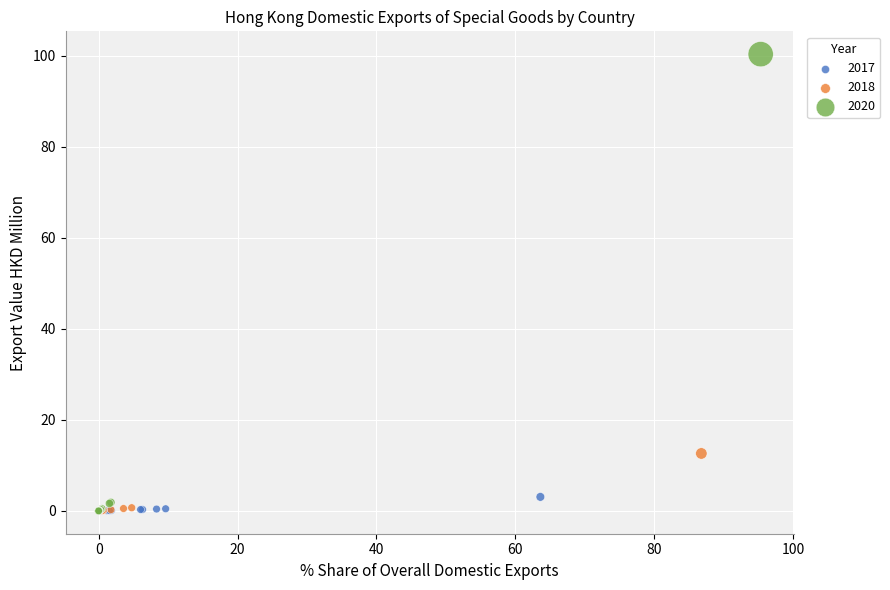

Which series has the widest spread of Y values?

2020